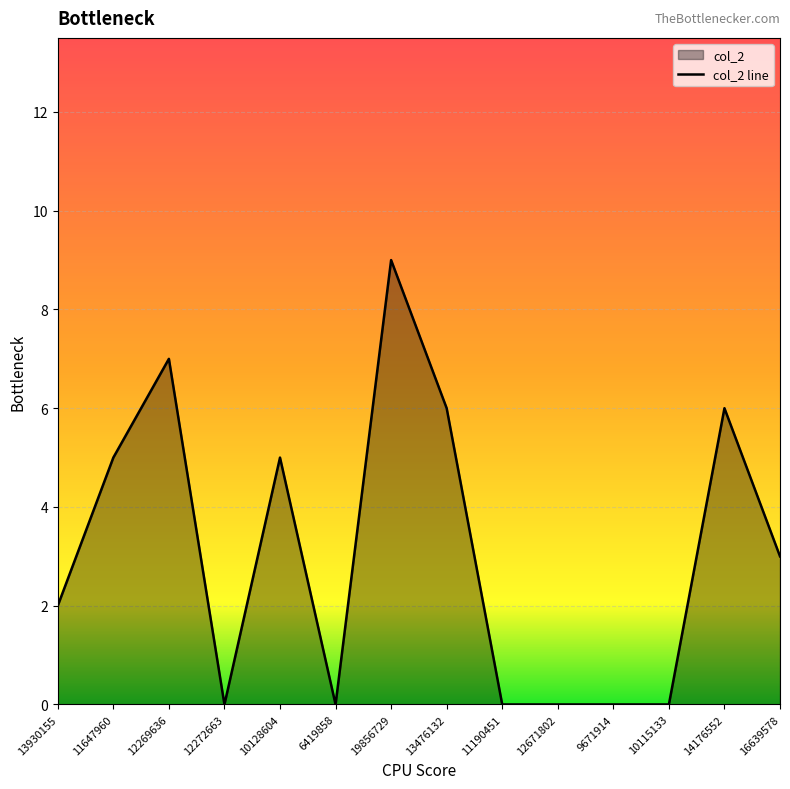

What is the label of the 9th point from the right?

6419858